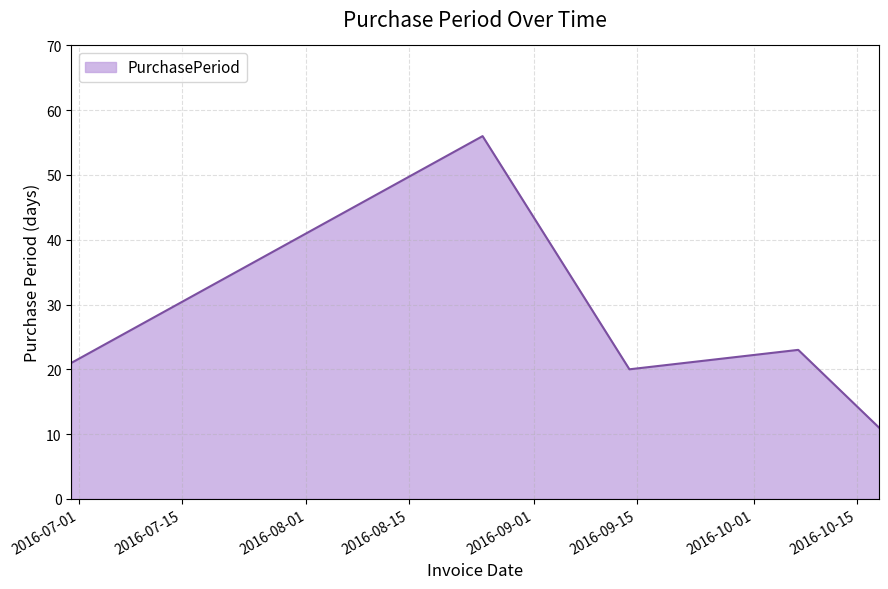

What is the difference between the second highest and minimum values?

12